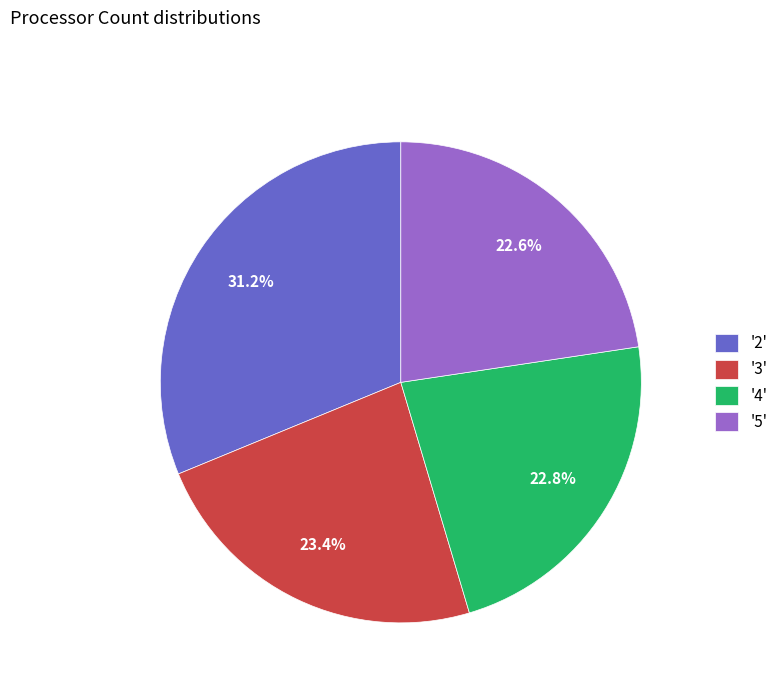

What is the ratio of the value at '2' to the value at '5'?

1.4